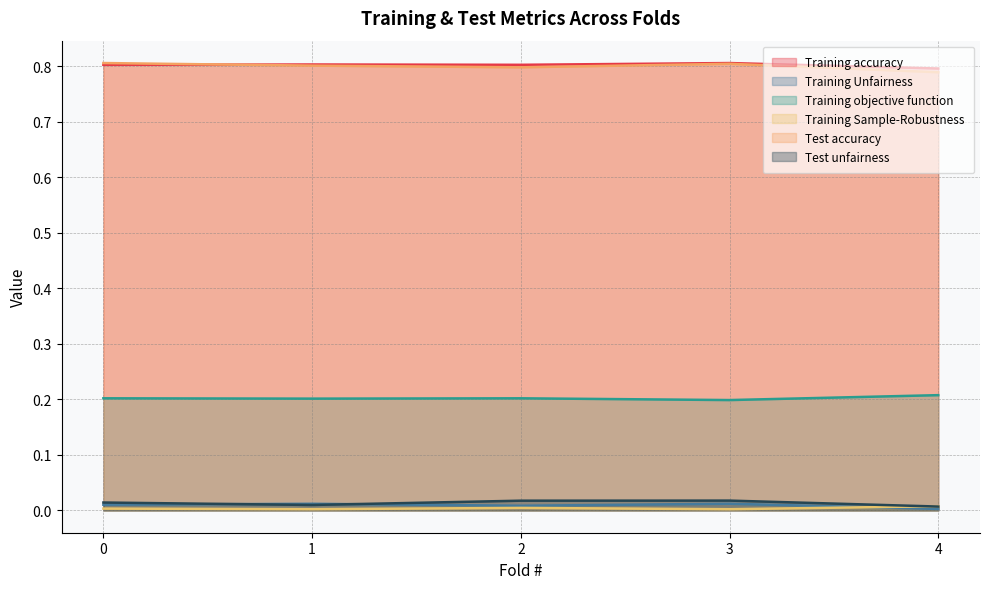

List the series in order of their peak value, lowest first.

Training Sample-Robustness, Training Unfairness, Test unfairness, Training objective function, Training accuracy, Test accuracy